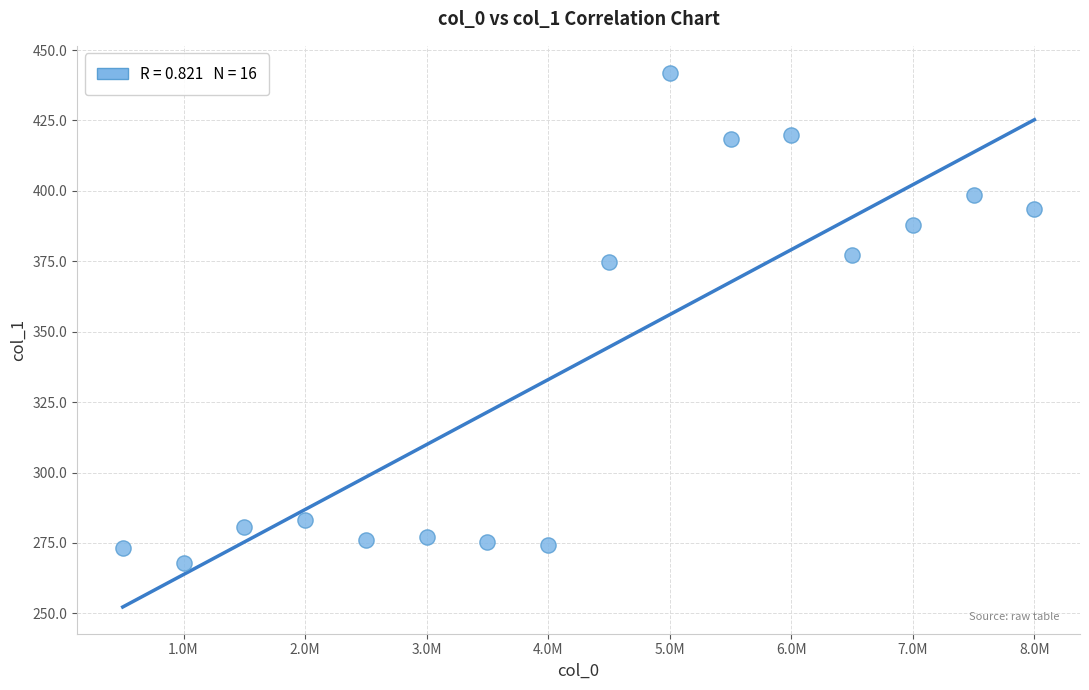

What Y value in the scatter plot is closest to 355?

374.8